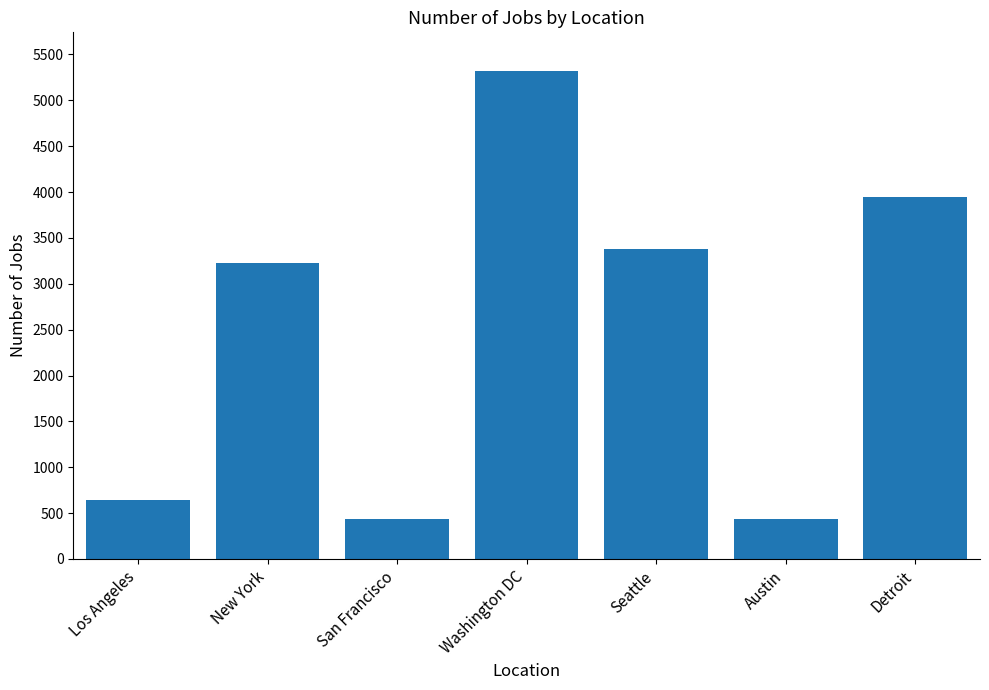

The chart shows a value of 5316 at Washington DC. True or false?

True